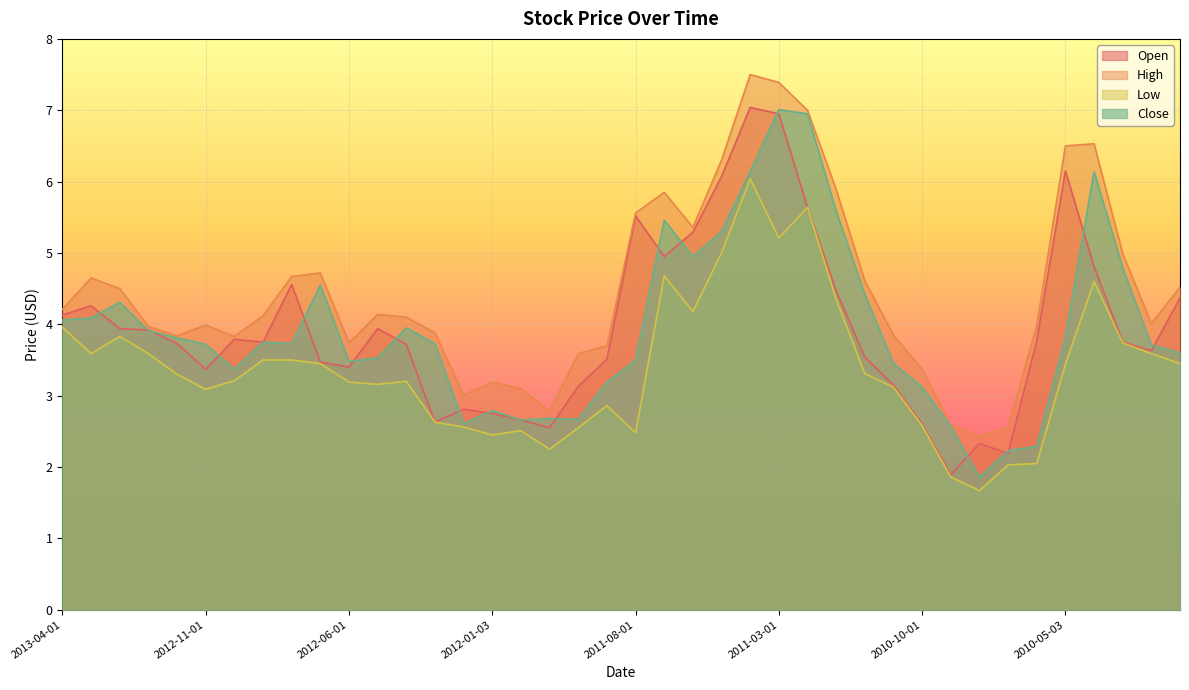

Between 2012-05-01 and 2010-09-01, which series saw the biggest shift?

Open